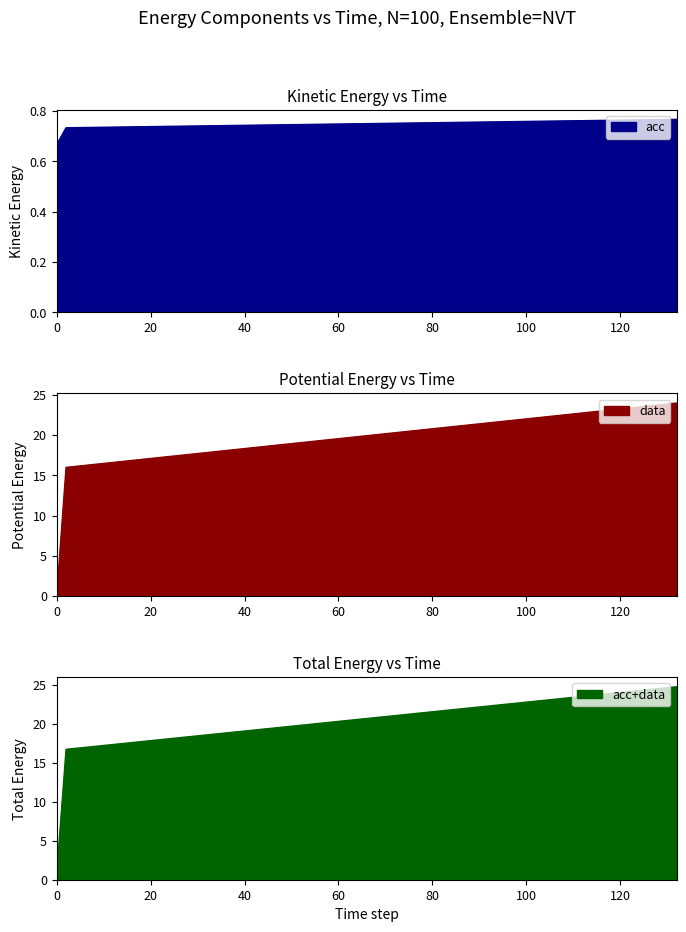

How many acc values are between 0 and 1?

4